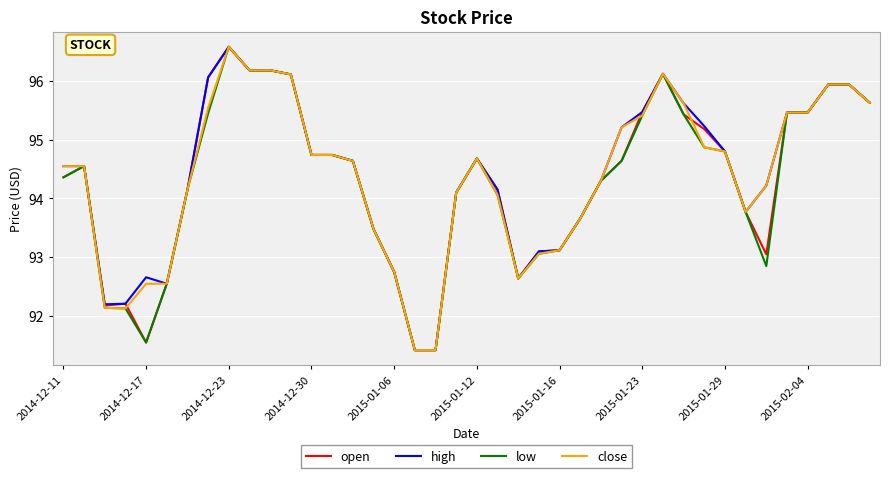

What is the maximum value for low?

96.6